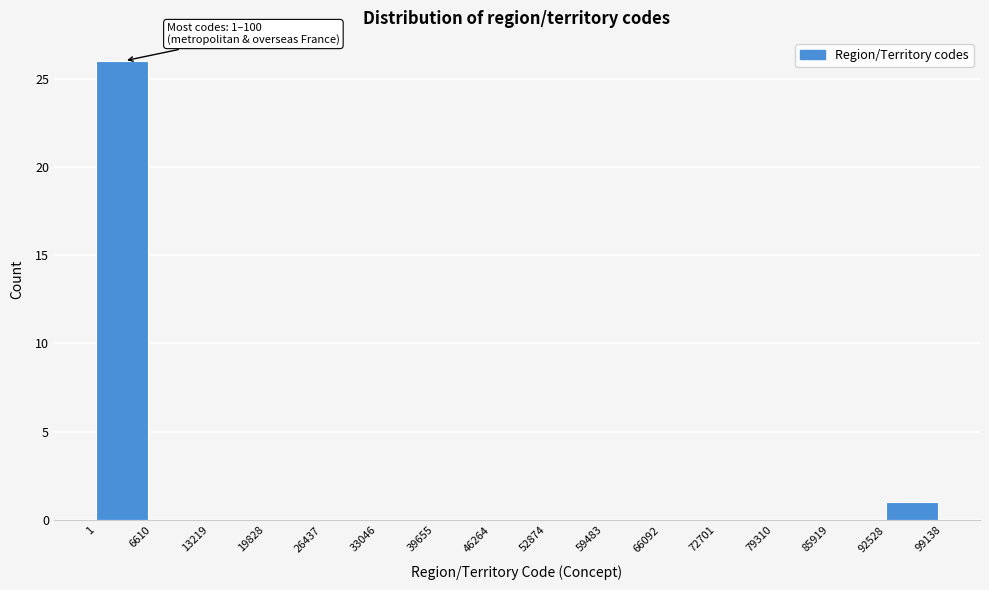

Over which range of the x-axis is the bar tallest?

1 to 6610